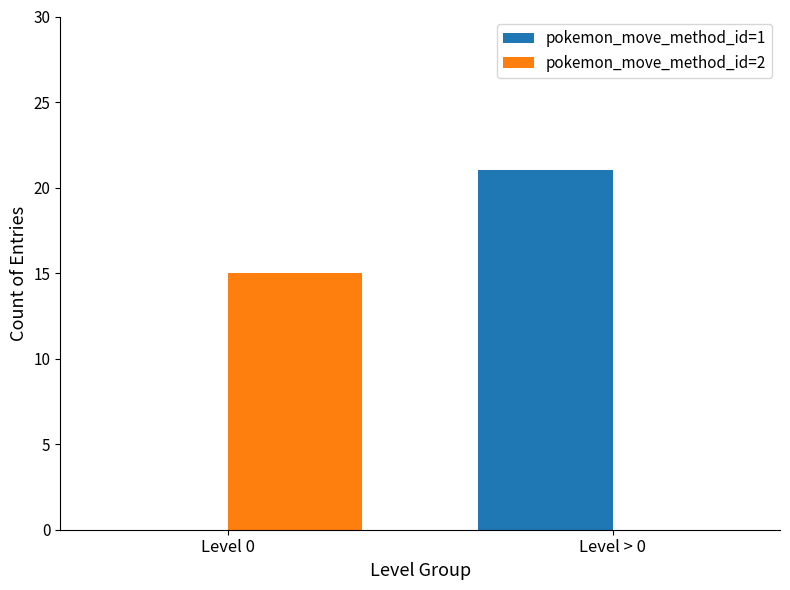

What are all the series names shown in the legend?

pokemon_move_method_id=1, pokemon_move_method_id=2